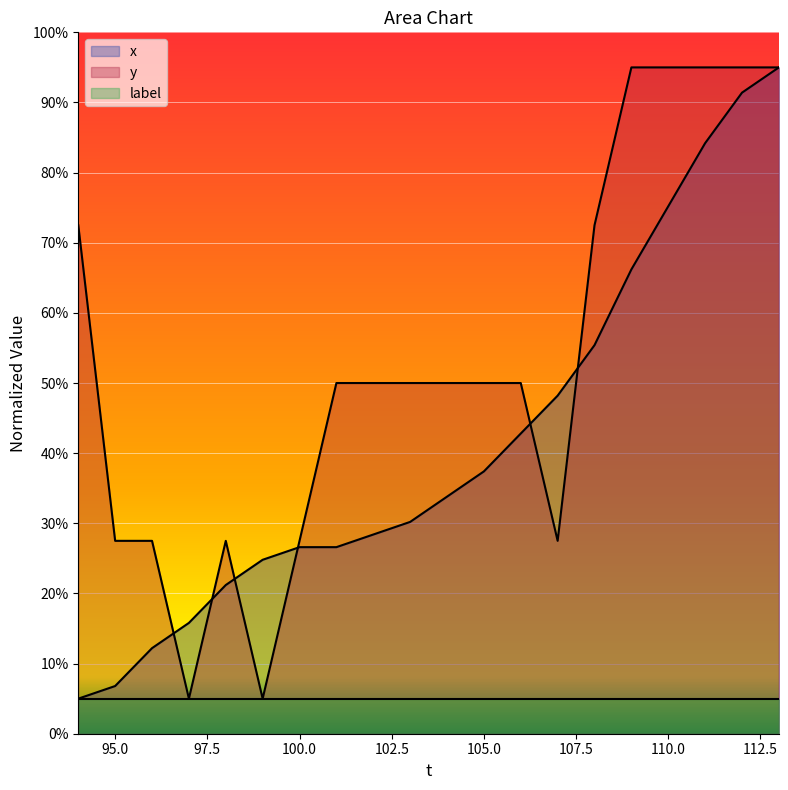

After their last crossing, which series has the higher values: y or x?

y